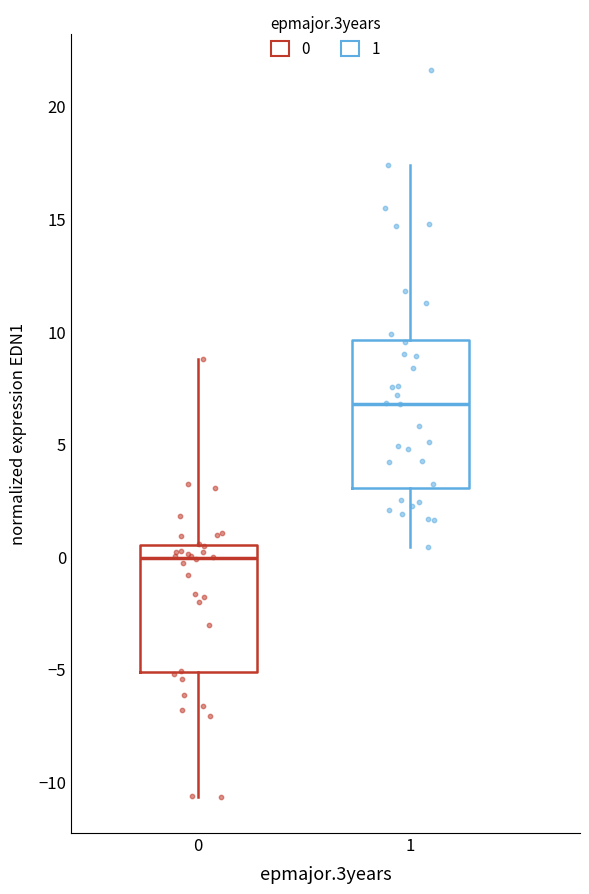

Where does the upper whisker of the box at x = 0 end on the y-axis? The values are not printed on the chart, so give them approximately, as read against the axis.

9.0